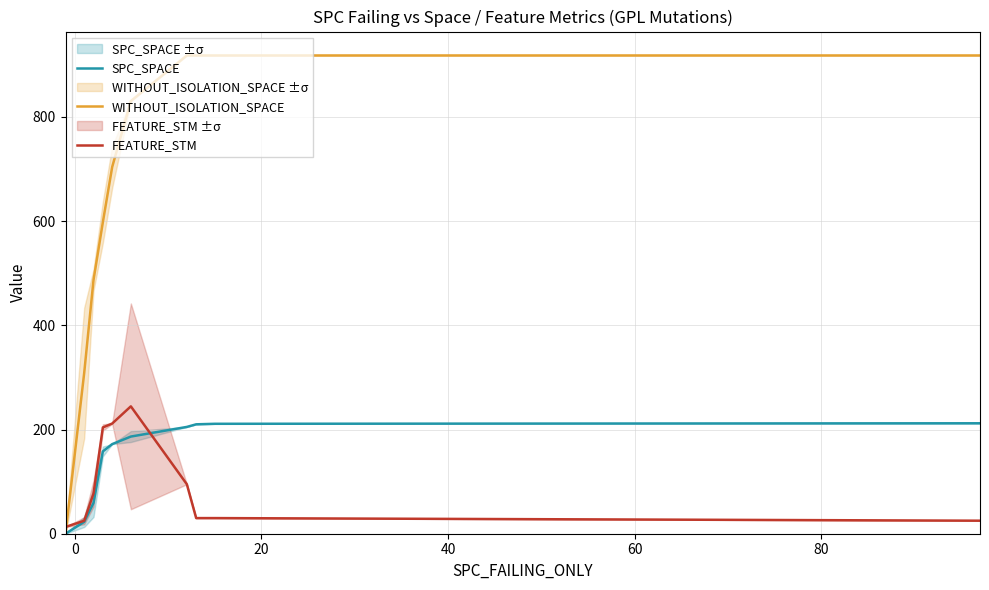

How many data points in FEATURE_STM are above 77?

5